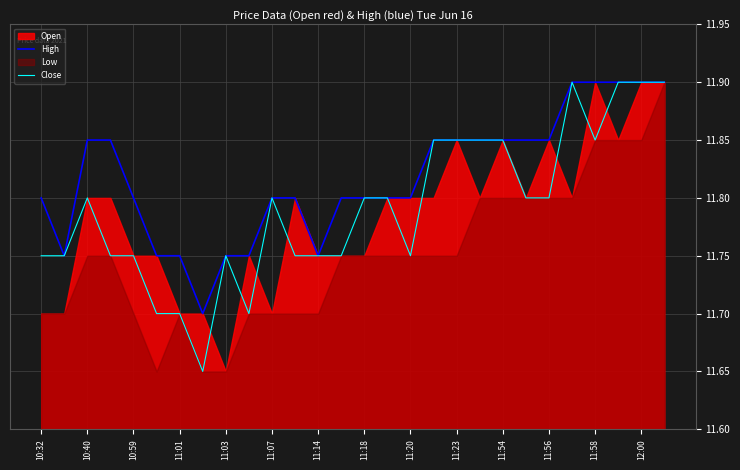

True or false: Close has a value of 7.3 at 10:32.

False